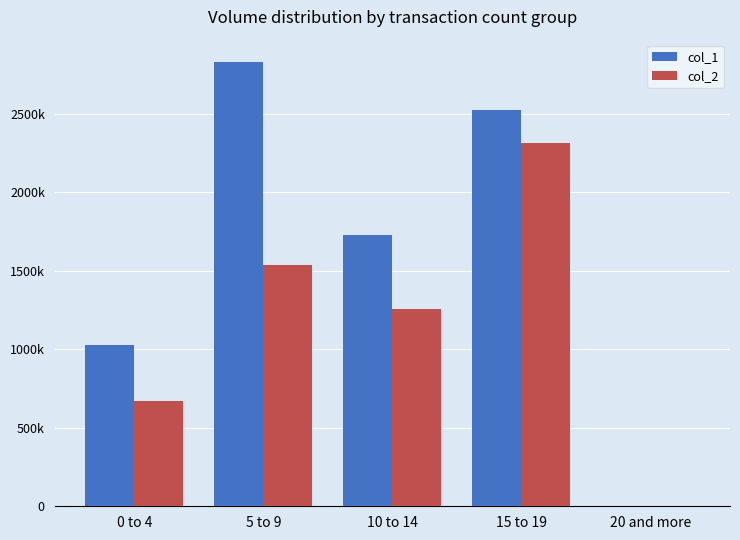

Reading right to left, extract all data points from this chart.

col_1: 20 and more=0	15 to 19=2524000	10 to 14=1728000	5 to 9=2831000	0 to 4=1027000
col_2: 20 and more=0	15 to 19=2316120	10 to 14=1254760	5 to 9=1536600	0 to 4=668020